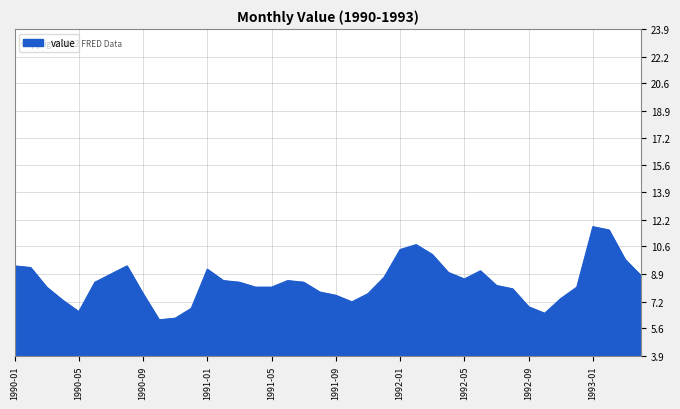

Reading left to right, list all the values displayed in this chart.

9.4	9.3	8.1	7.3	6.6	8.4	8.9	9.4	7.7	6.1	6.2	6.8	9.2	8.5	8.4	8.1	8.1	8.5	8.4	7.8	7.6	7.2	7.7	8.7	10.4	10.7	10.1	9.0	8.6	9.1	8.2	8.0	6.9	6.5	7.4	8.1	11.8	11.6	9.8	8.8